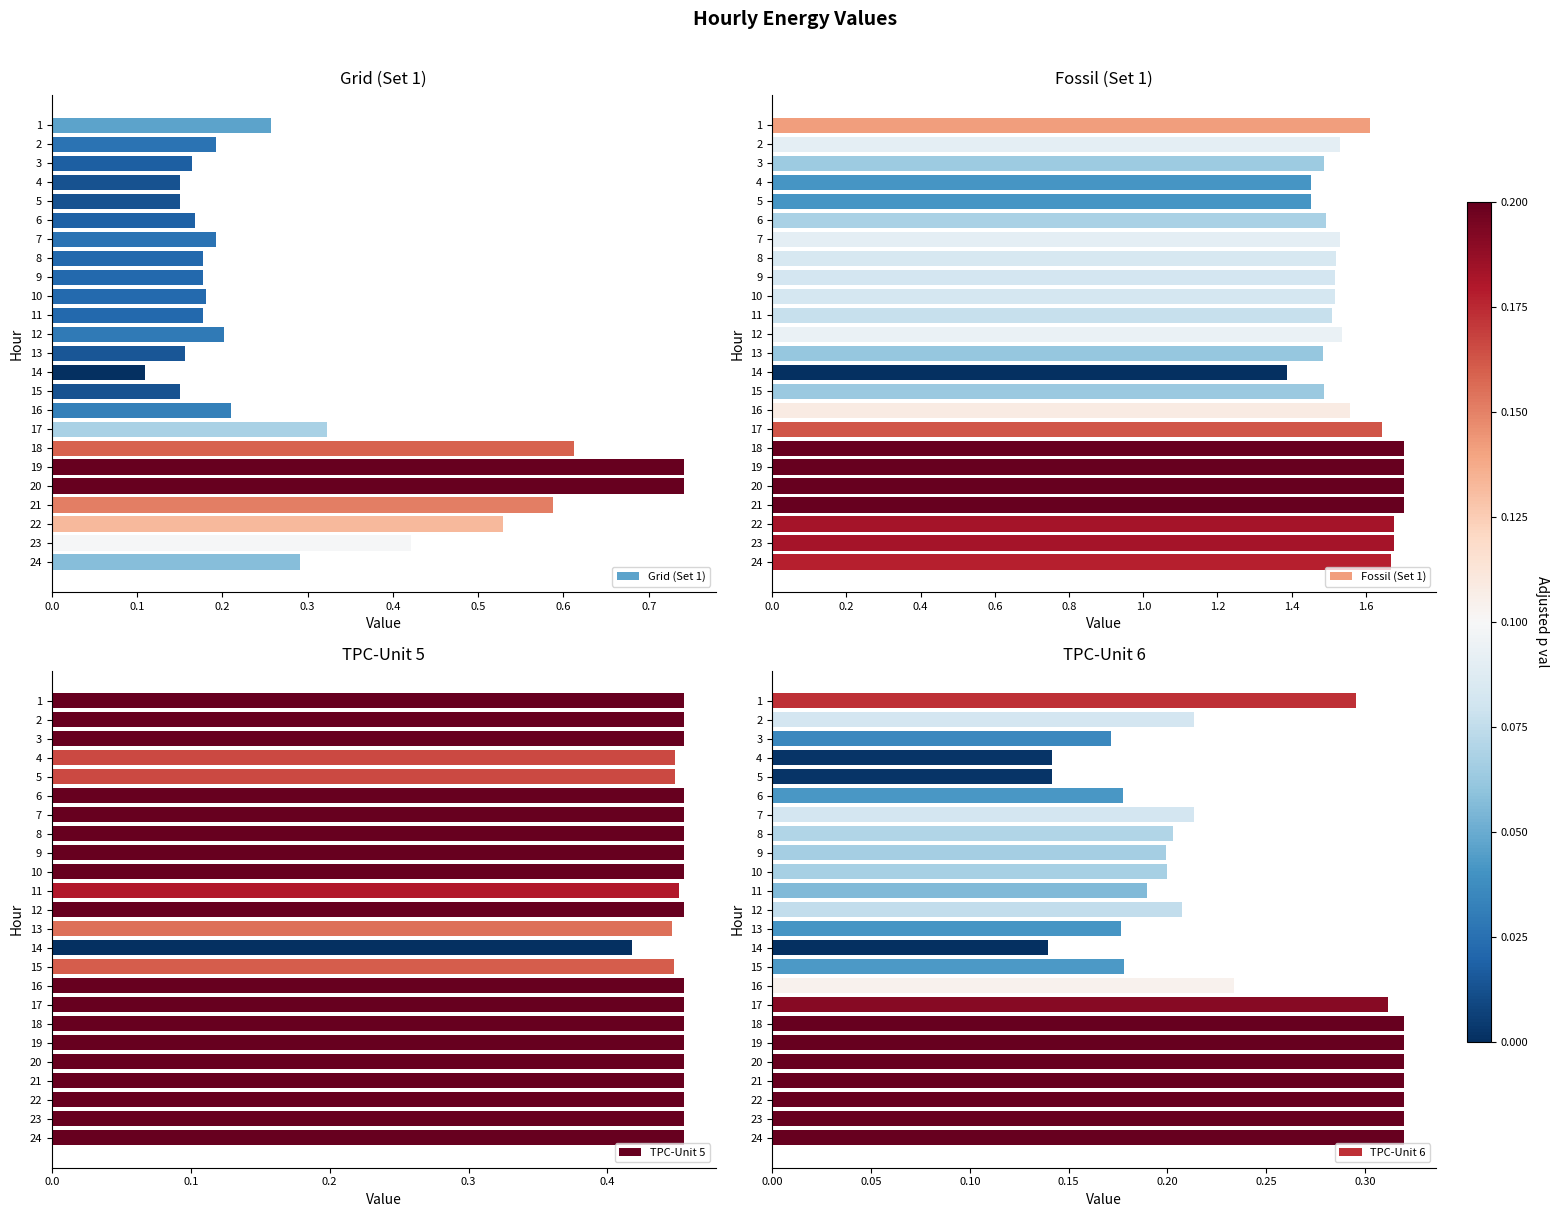

How many bars are there in each group?

4